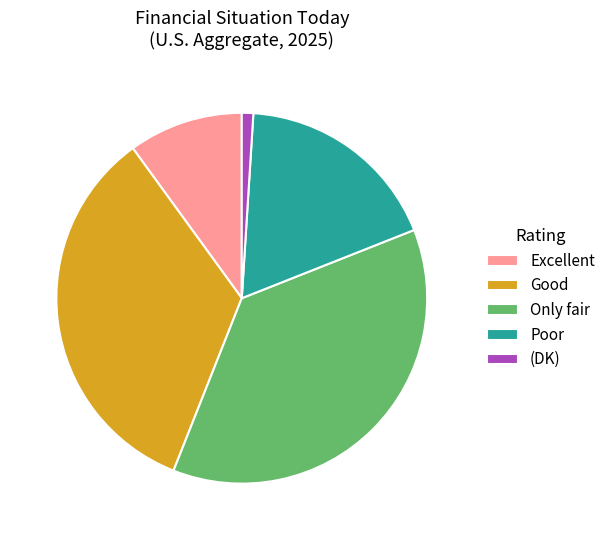

Is there any slice that represents more than half of the pie?

No